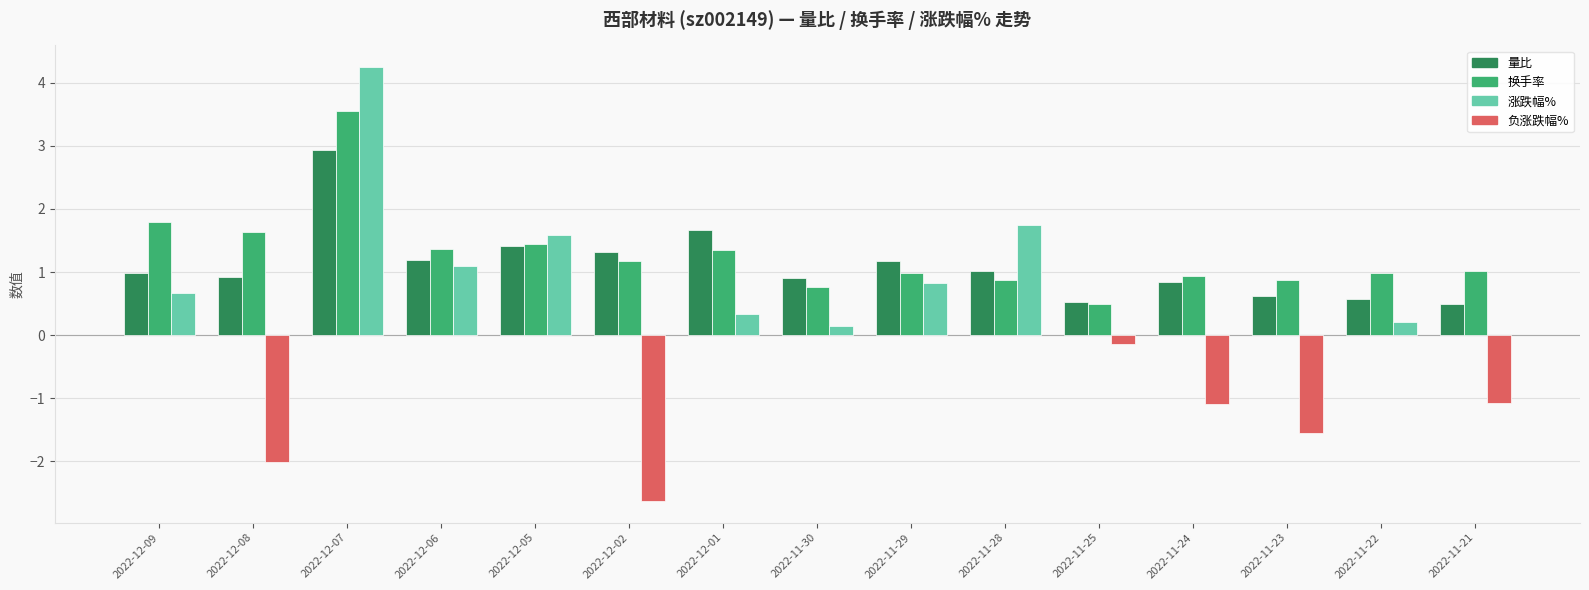

At how many categories does at least one series exceed 3?

1